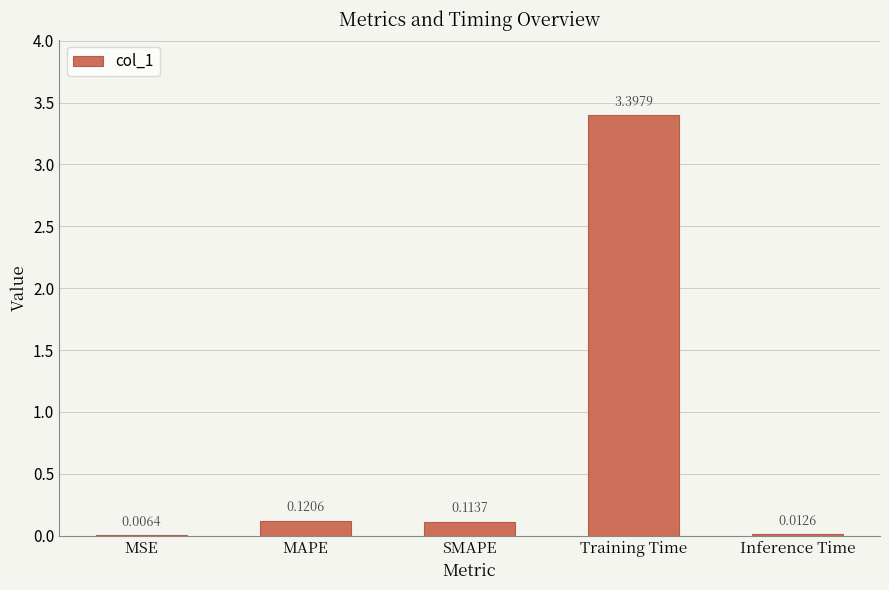

Which label corresponds to the largest value in the chart?

Training Time